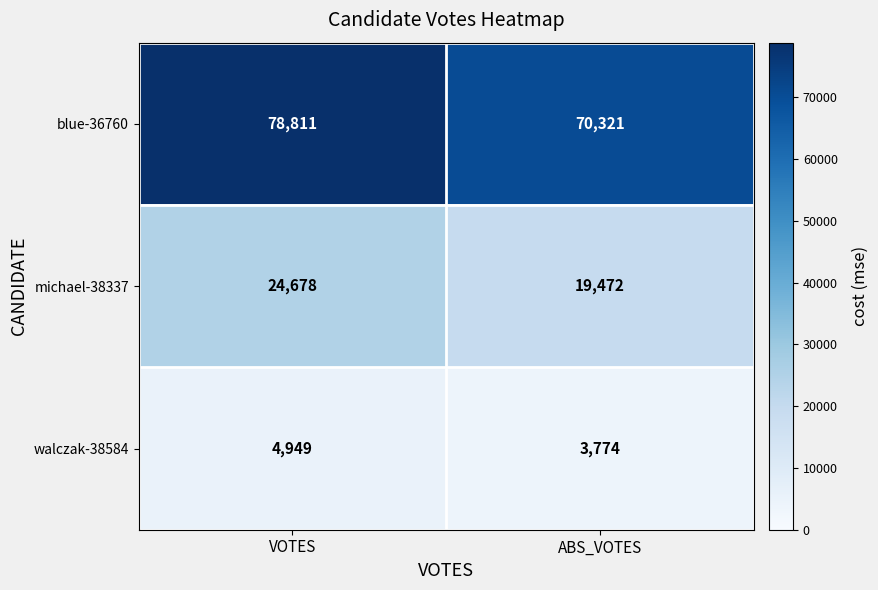

Which series has the largest range (max minus min)?

blue-36760